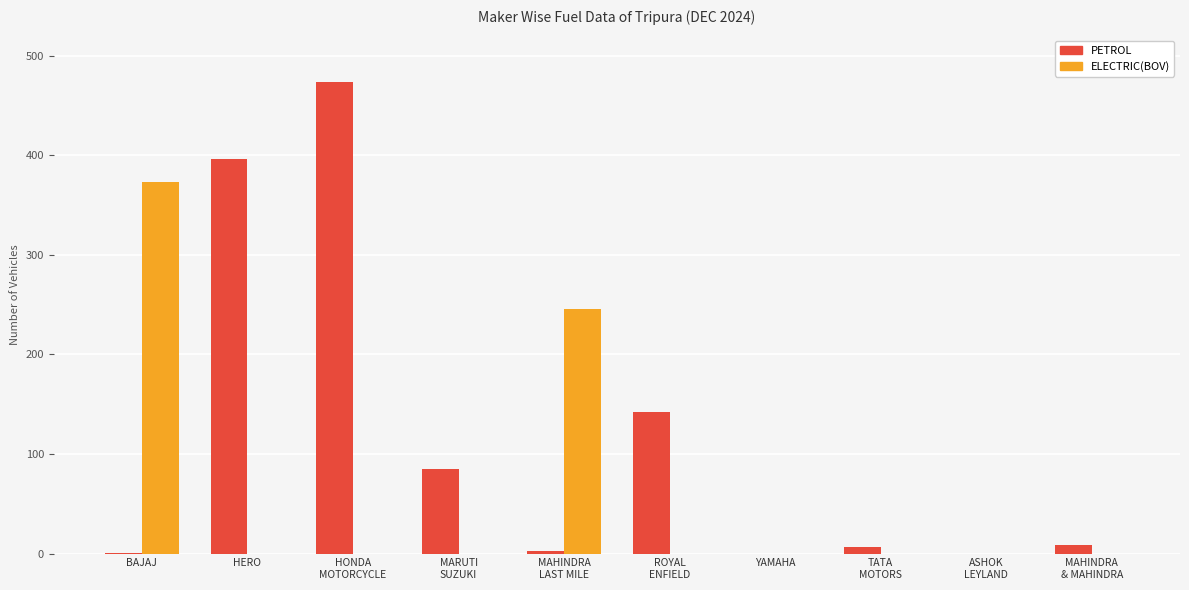

What is the greatest value displayed?

473